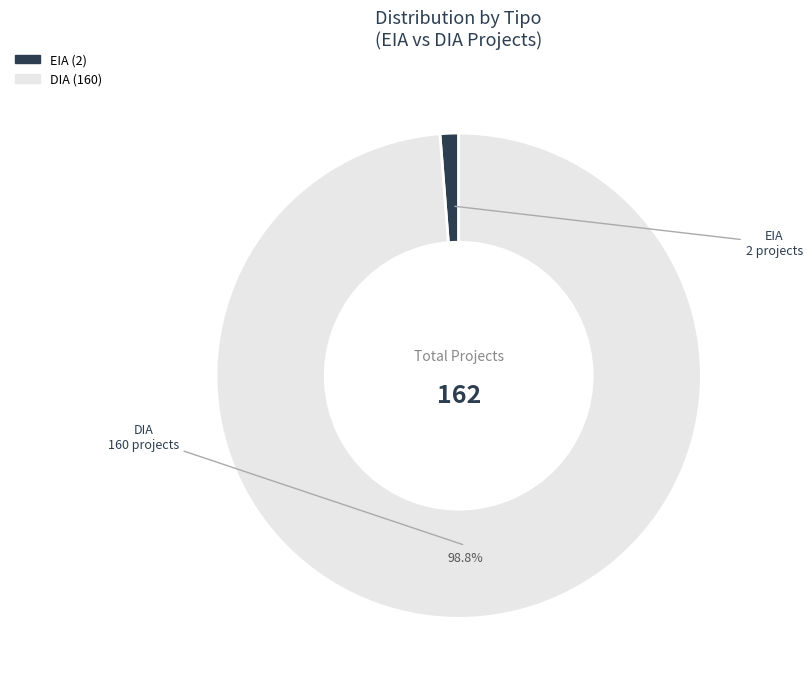

Which has a higher value, DIA or EIA?

DIA